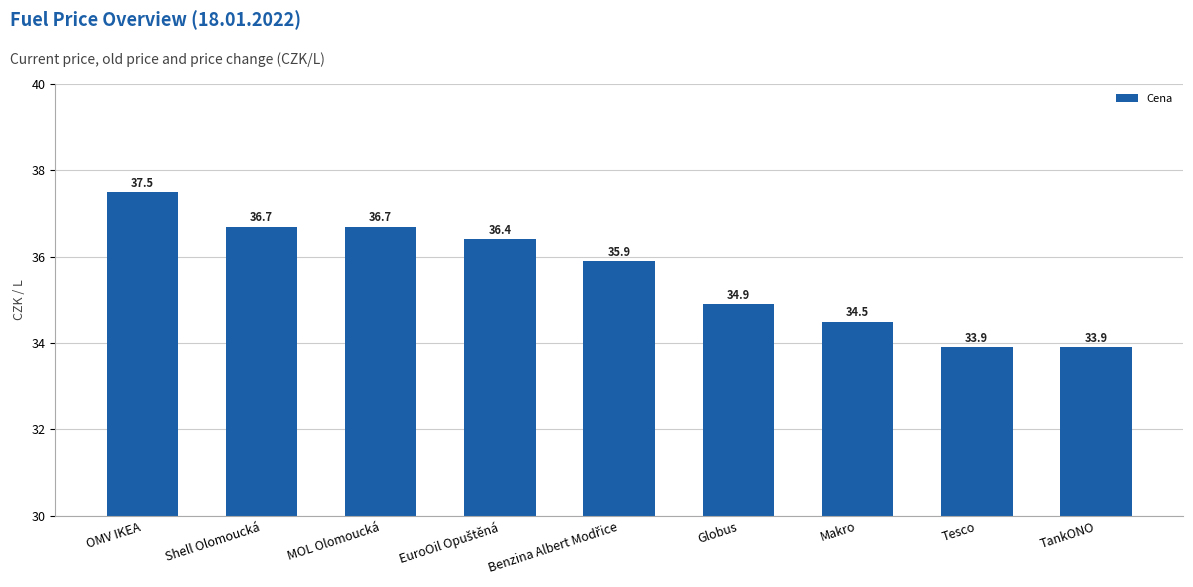

What is the difference between the maximum and minimum values?

3.6